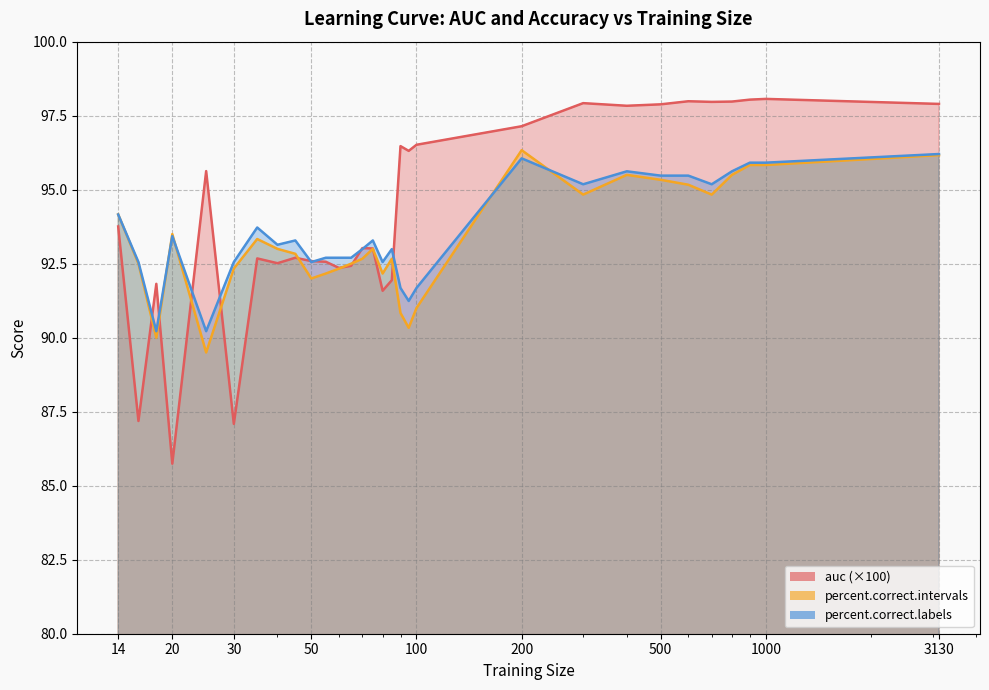

Which series has the largest total across all categories?

auc